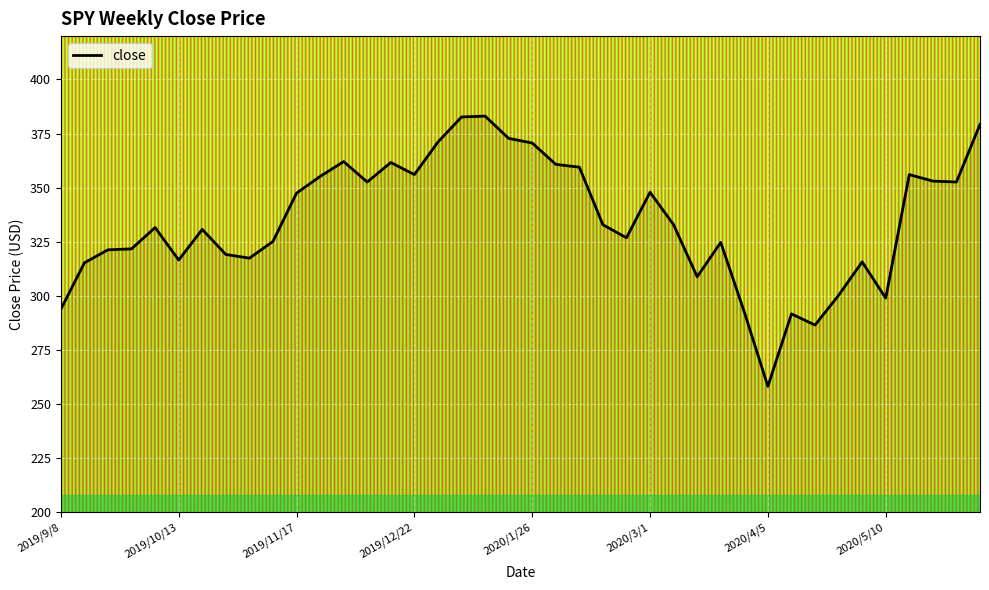

What is the greatest value displayed?

383.1